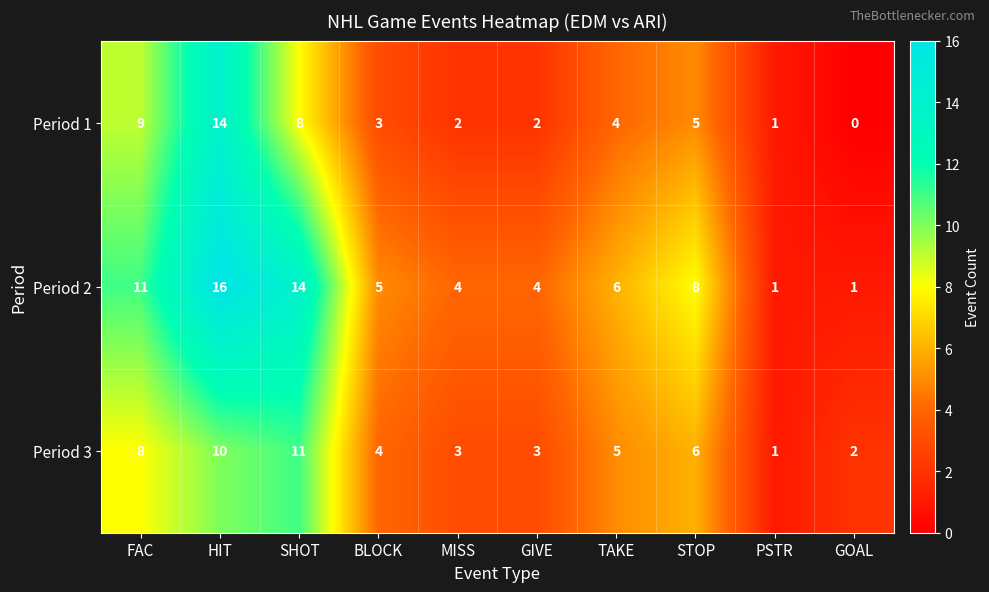

How many data points in Period 3 are less than 5?

5